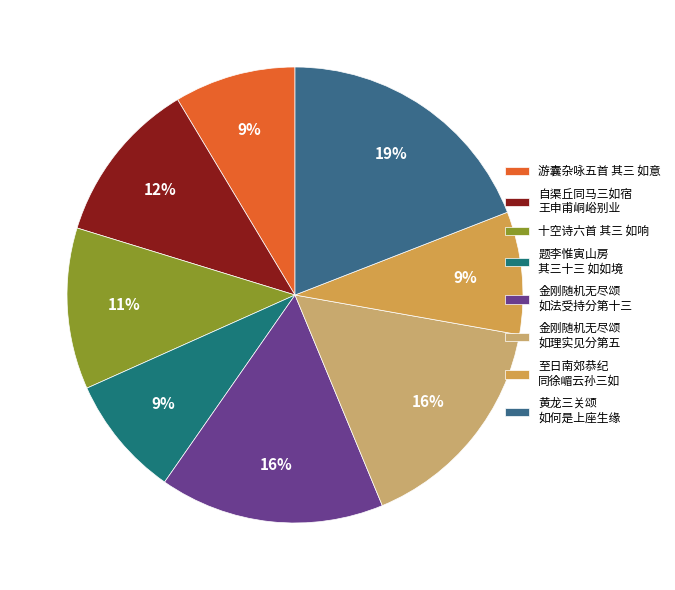

How many slices are in this pie chart?

8